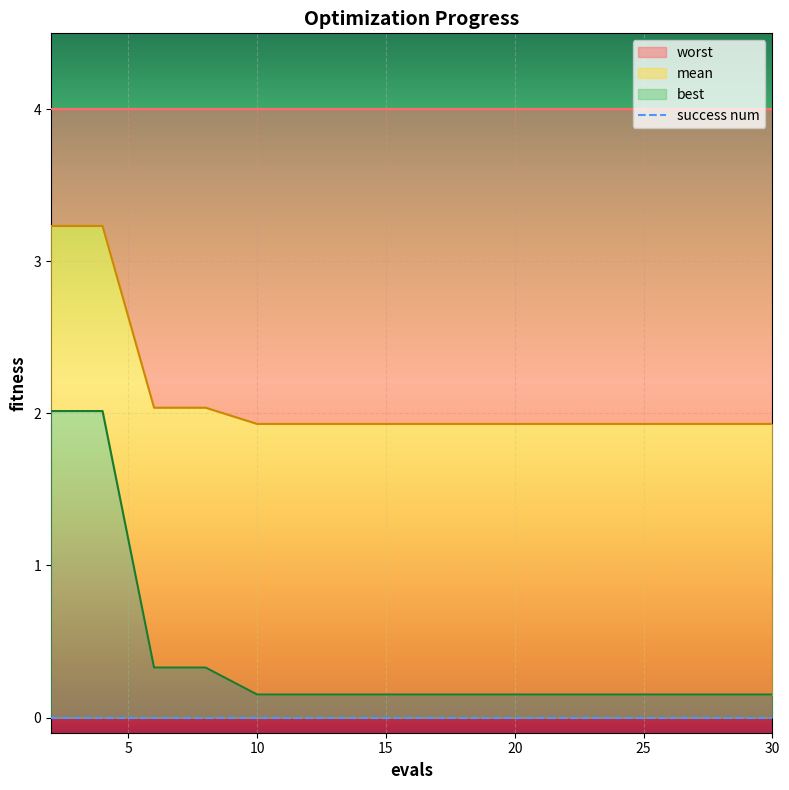

How many lines are shown in the chart?

2